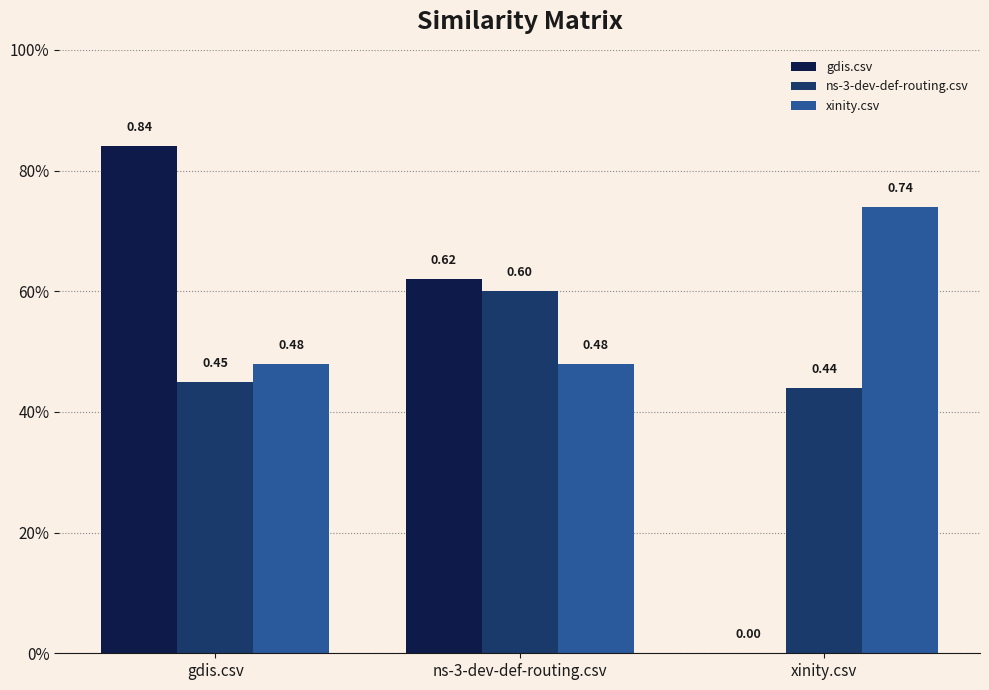

Which has a higher value, xinity.csv or ns-3-dev-def-routing.csv?

ns-3-dev-def-routing.csv